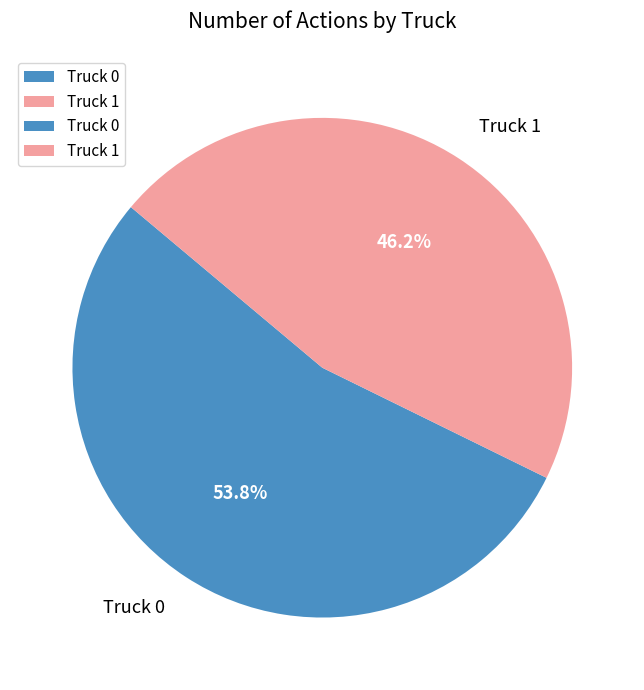

Between Truck 1 and Truck 0, which is larger?

Truck 0